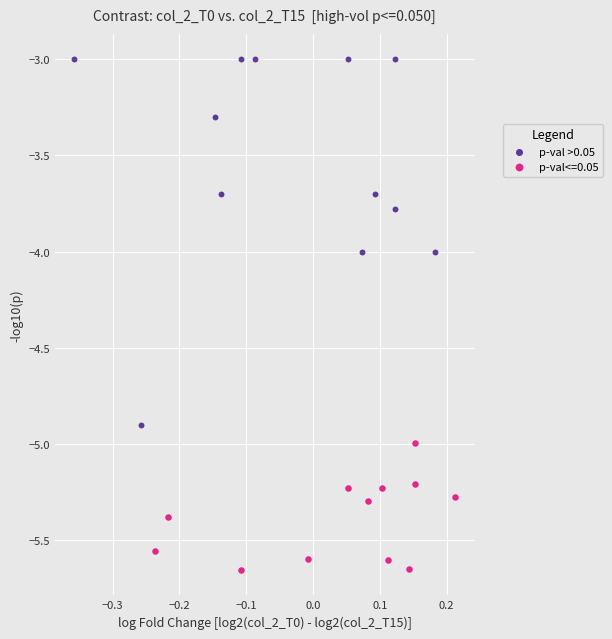

Which series has the largest Y range (max minus min)?

p-val >0.05